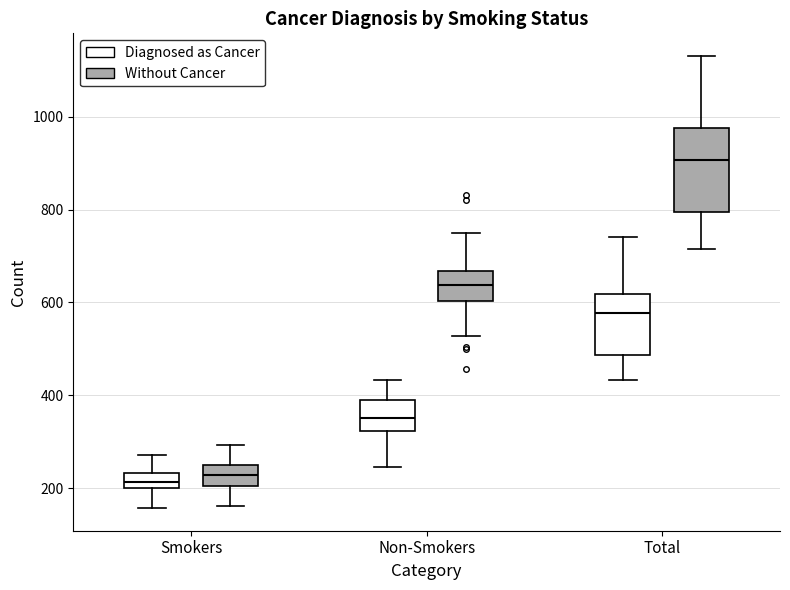

Reading left to right, transcribe this box plot: for each box, give where its median line is, the range the box spans, and where its two whiskers end, as read against the y-axis. The values are not printed on the chart, so give them approximately, as read against the axis.

Smokers (Diagnosed as Cancer): median 220, box 200 to 240, whiskers 160 to 280
Smokers (Without Cancer): median 220, box 200 to 240, whiskers 160 to 300
Non-Smokers (Diagnosed as Cancer): median 360, box 320 to 380, whiskers 240 to 440
Non-Smokers (Without Cancer): median 640, box 600 to 660, whiskers 520 to 740
Total (Diagnosed as Cancer): median 580, box 480 to 620, whiskers 440 to 740
Total (Without Cancer): median 900, box 800 to 980, whiskers 720 to 1140